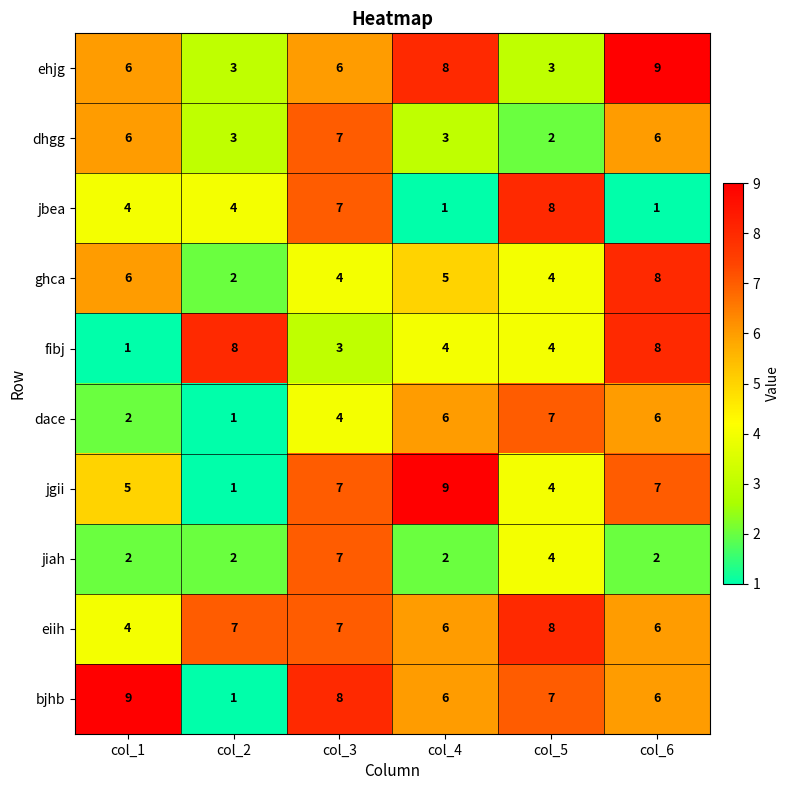

Which series has the largest total across all categories?

eiih